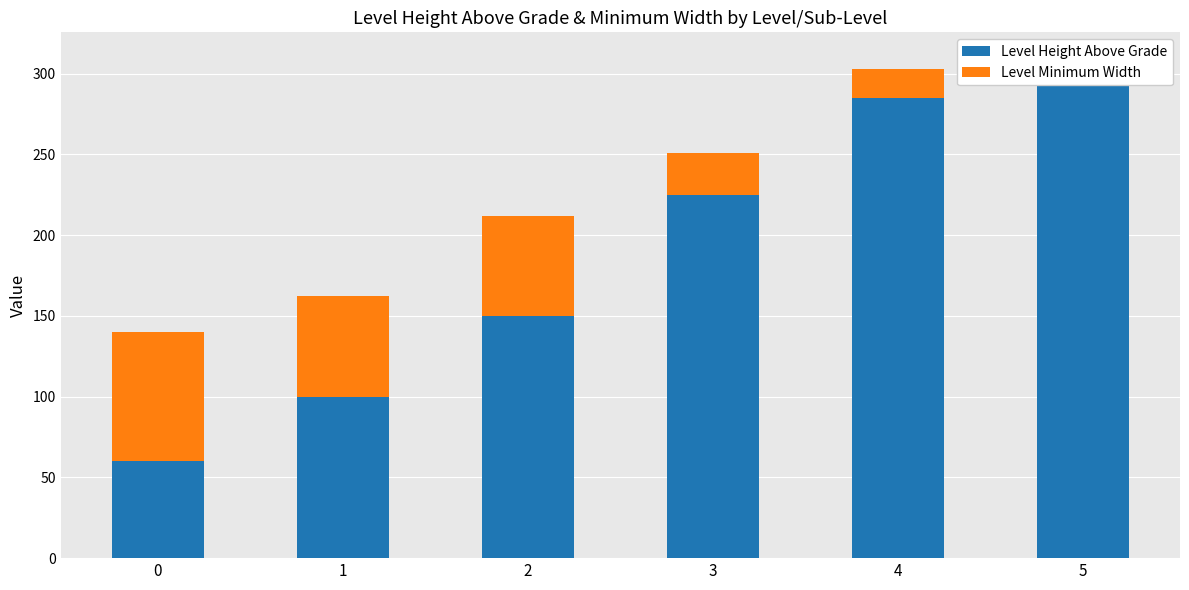

Count the number of categories in the chart.

6